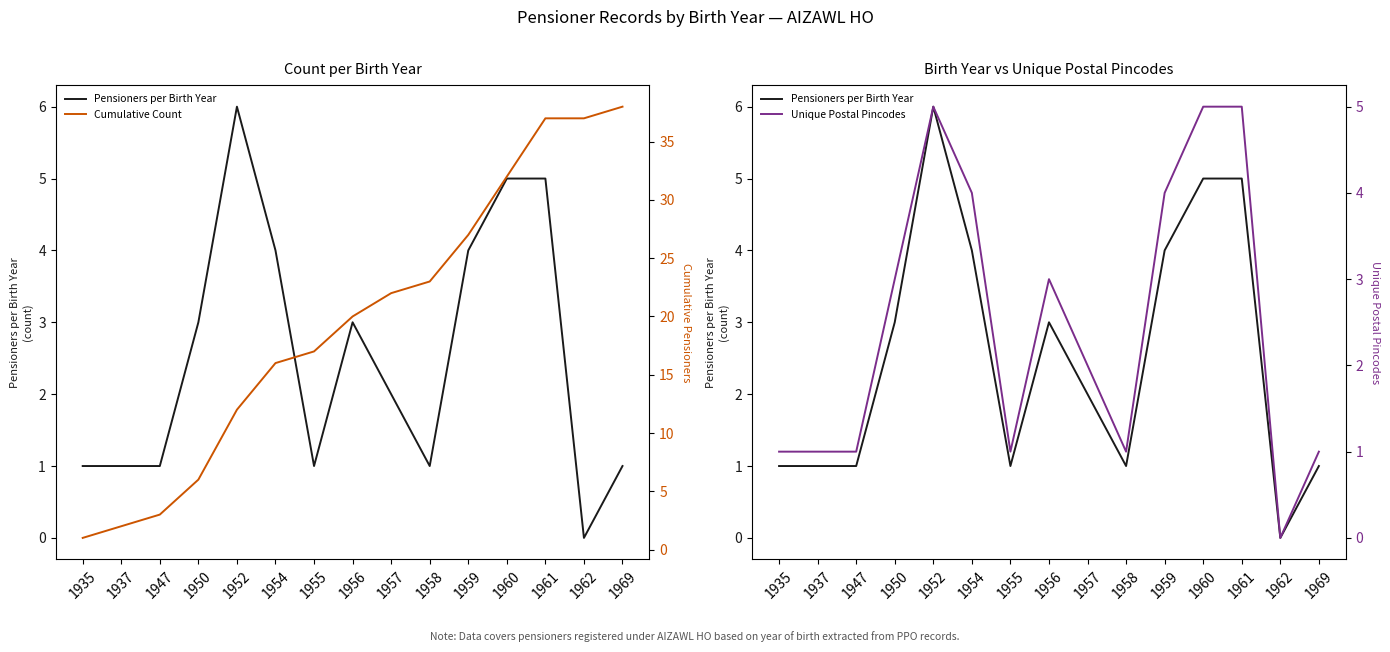

Between 1947 and 1962, which series saw the biggest shift?

Cumulative Count